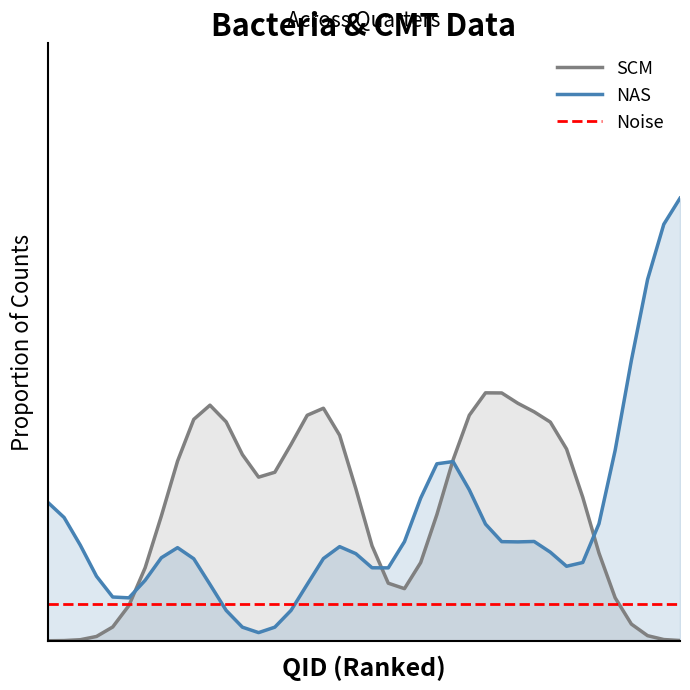

Which series has the largest total across all categories?

SCM